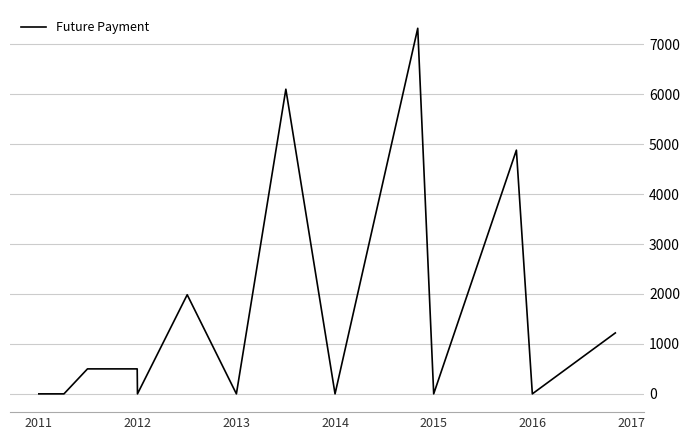

What is the greatest value displayed?

7318.5